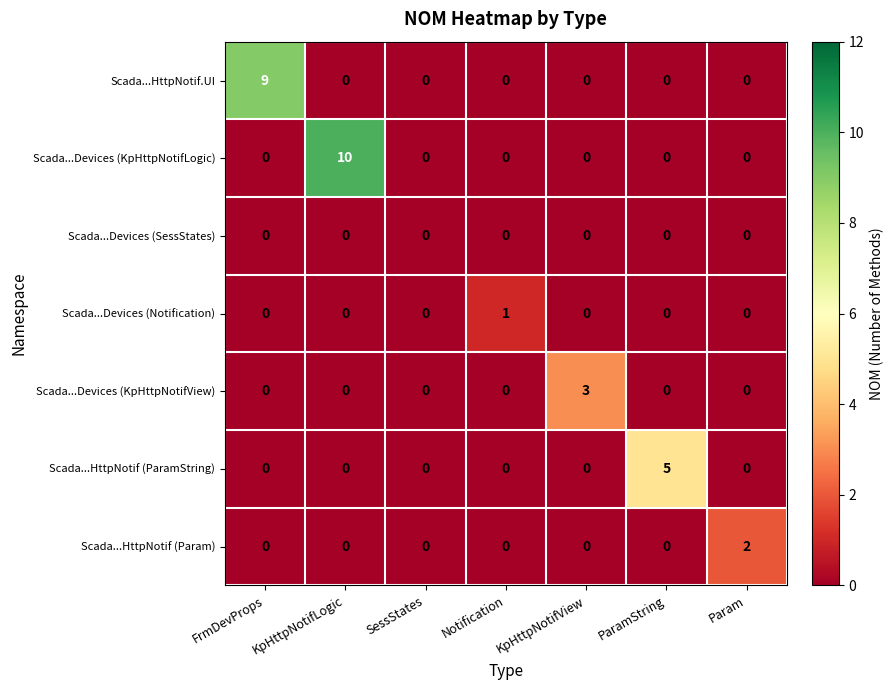

List the series in order of their peak value, lowest first.

Scada...Devices (SessStates), Scada...Devices (Notification), Scada...HttpNotif (Param), Scada...Devices (KpHttpNotifView), Scada...HttpNotif (ParamString), Scada...HttpNotif.UI, Scada...Devices (KpHttpNotifLogic)